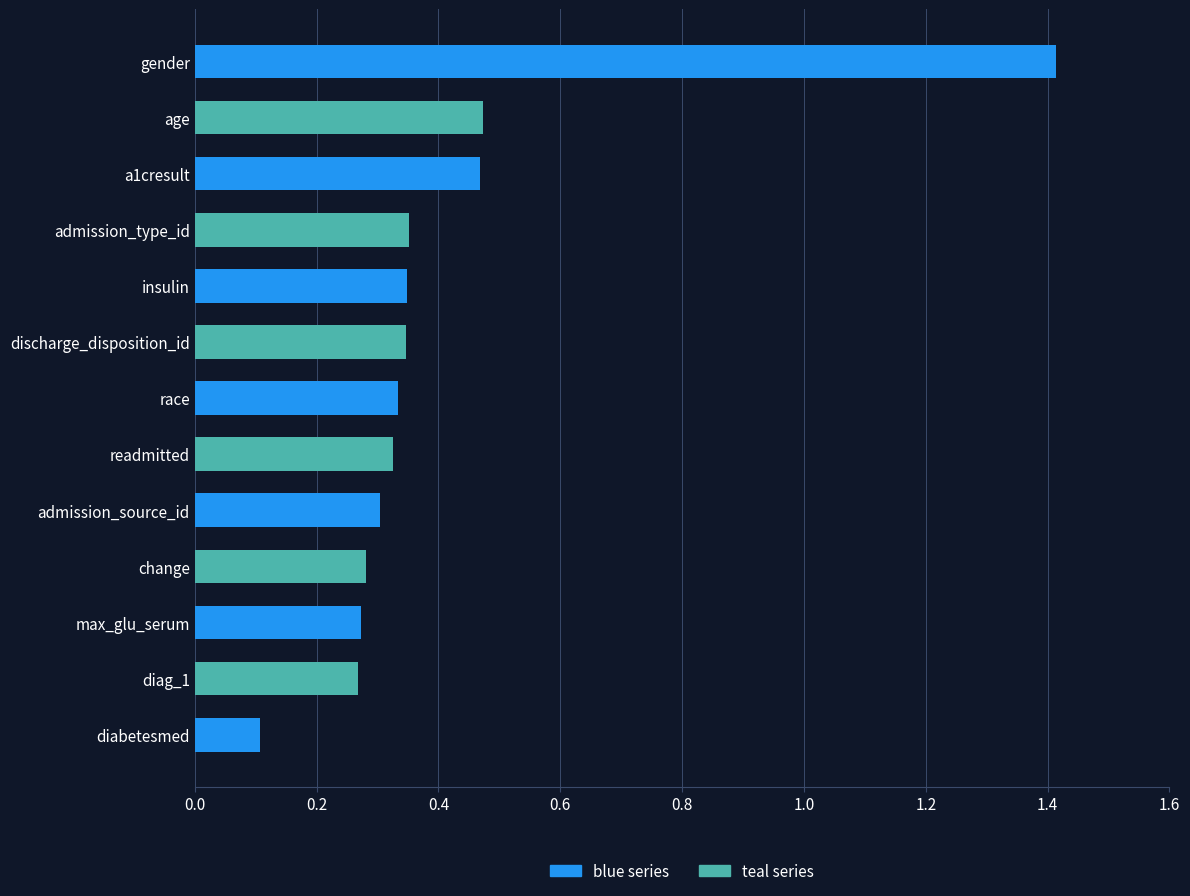

At which category does the chart reach its peak across all series?

gender